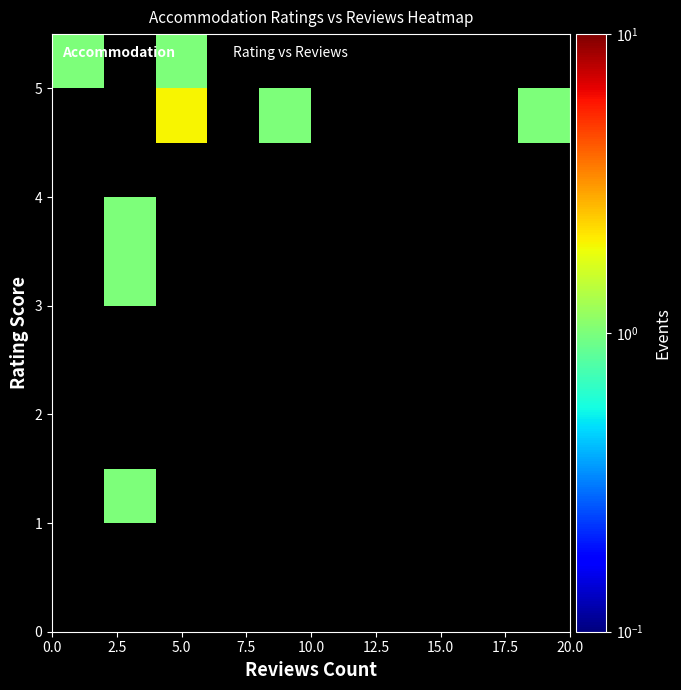

How many categories are shown in the chart?

10